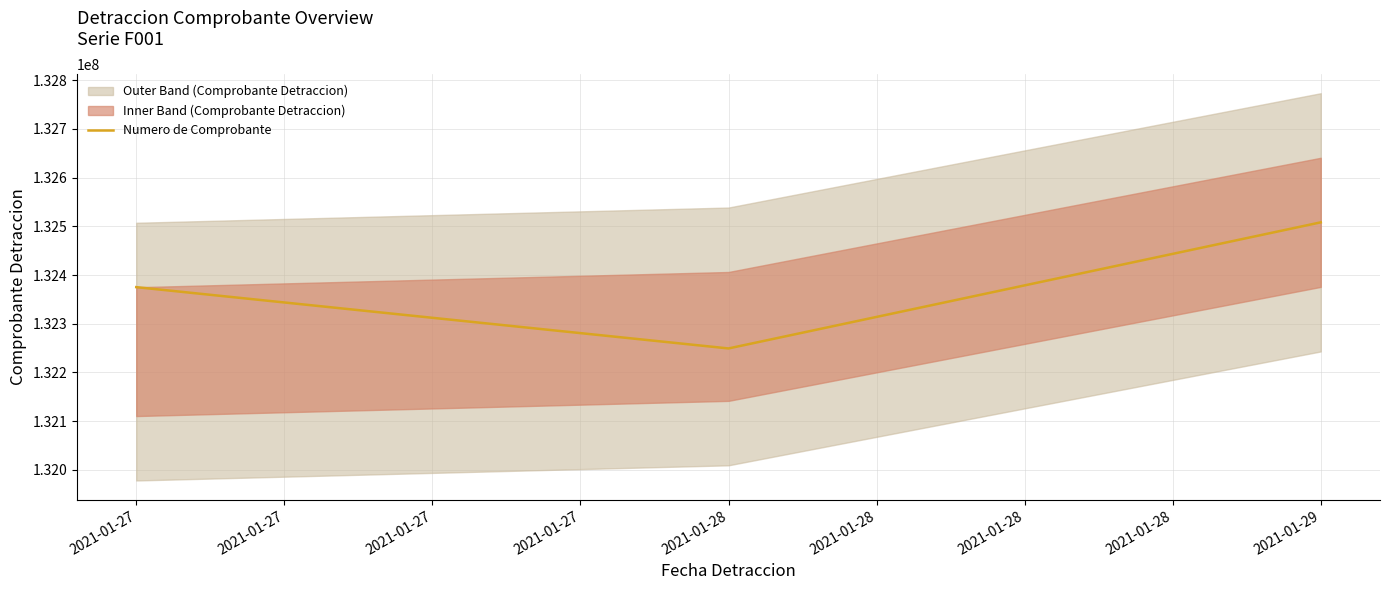

Which category has the lowest value in the Numero de Comprobante series?

2021-01-28